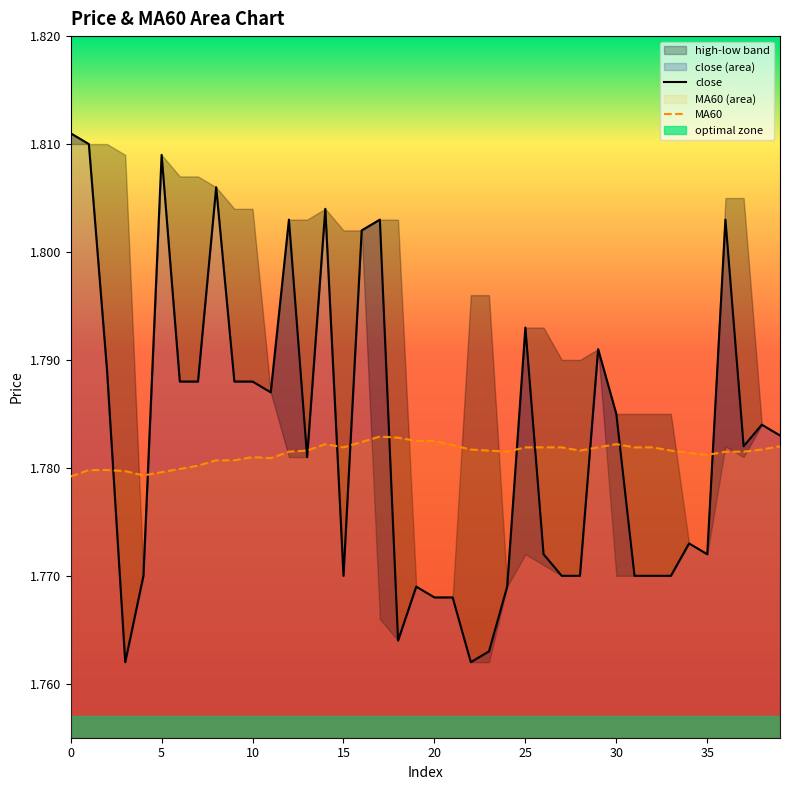

Reading left to right, list all the values displayed in this chart.

close: 1.8	1.8	1.8	1.8	1.8	1.8	1.8	1.8	1.8	1.8	1.8	1.8	1.8	1.8	1.8	1.8	1.8	1.8	1.8	1.8	1.8	1.8	1.8	1.8	1.8	1.8	1.8	1.8	1.8	1.8	1.8	1.8	1.8	1.8	1.8	1.8	1.8	1.8	1.8	1.8
MA60: 1.8	1.8	1.8	1.8	1.8	1.8	1.8	1.8	1.8	1.8	1.8	1.8	1.8	1.8	1.8	1.8	1.8	1.8	1.8	1.8	1.8	1.8	1.8	1.8	1.8	1.8	1.8	1.8	1.8	1.8	1.8	1.8	1.8	1.8	1.8	1.8	1.8	1.8	1.8	1.8